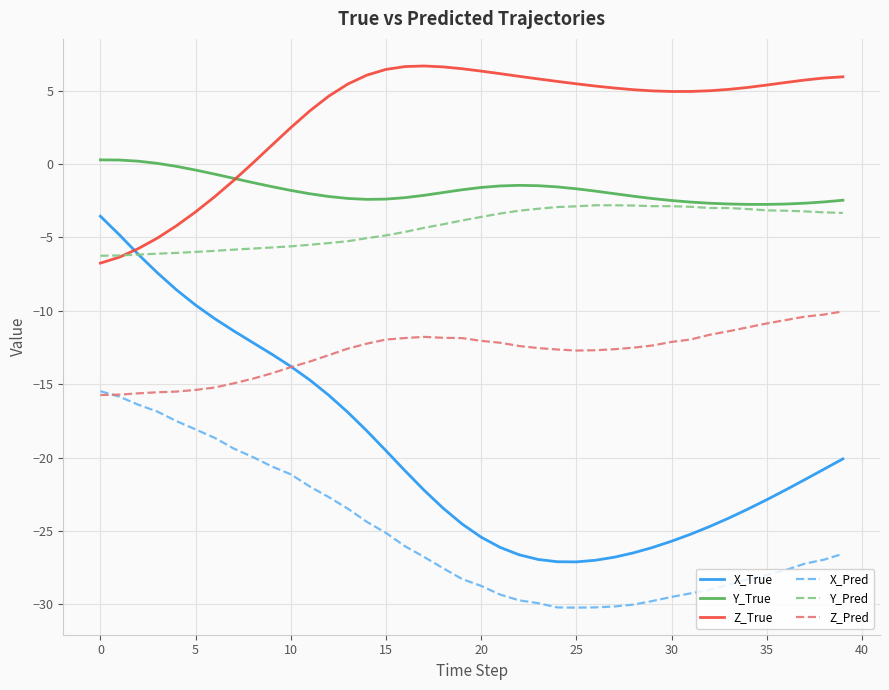

What is the difference between the maximum and second lowest values in the X_True series?

23.5